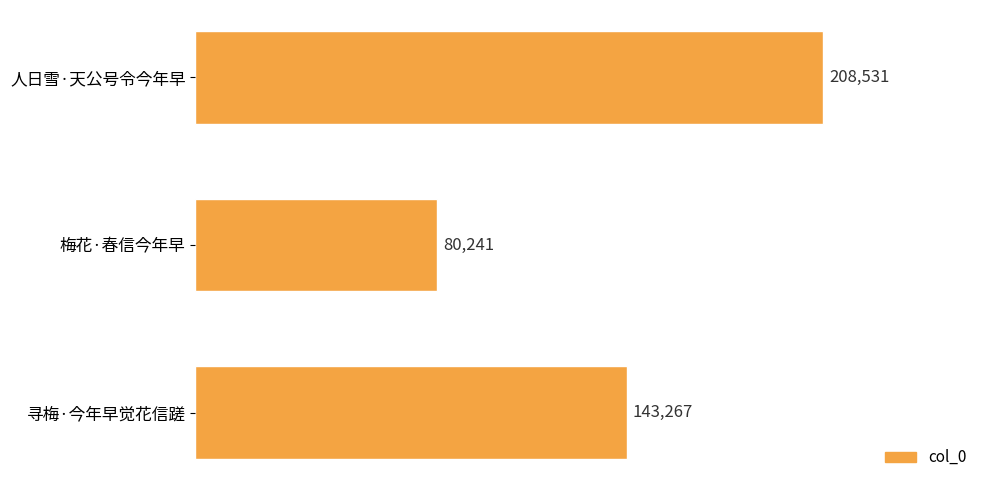

Is it true that the value at 寻梅·今年早觉花信蹉 is 90645?

False